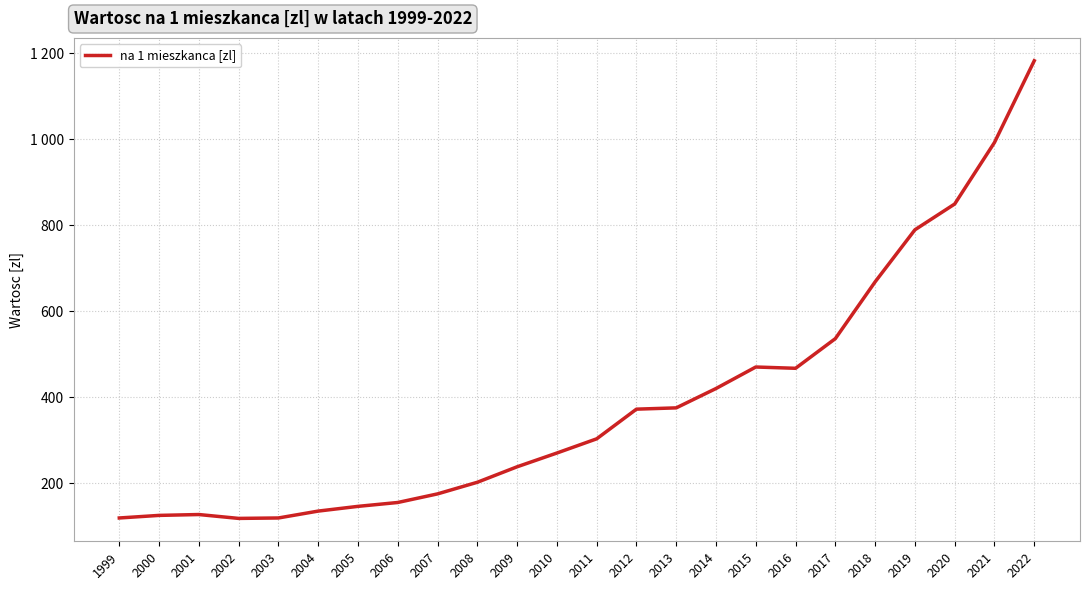

Does the chart have visible grid lines?

Yes